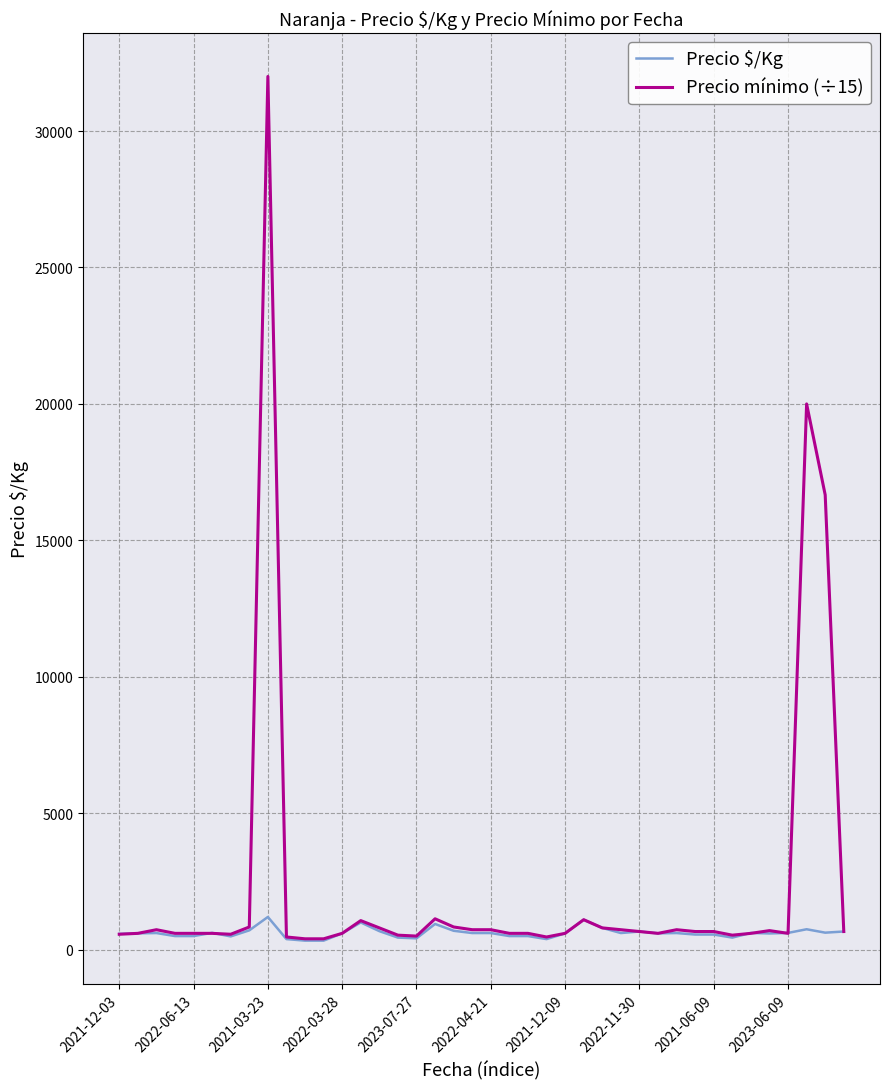

List the series in order of their overall mean, lowest first.

Precio $/Kg, Precio mínimo (÷15)